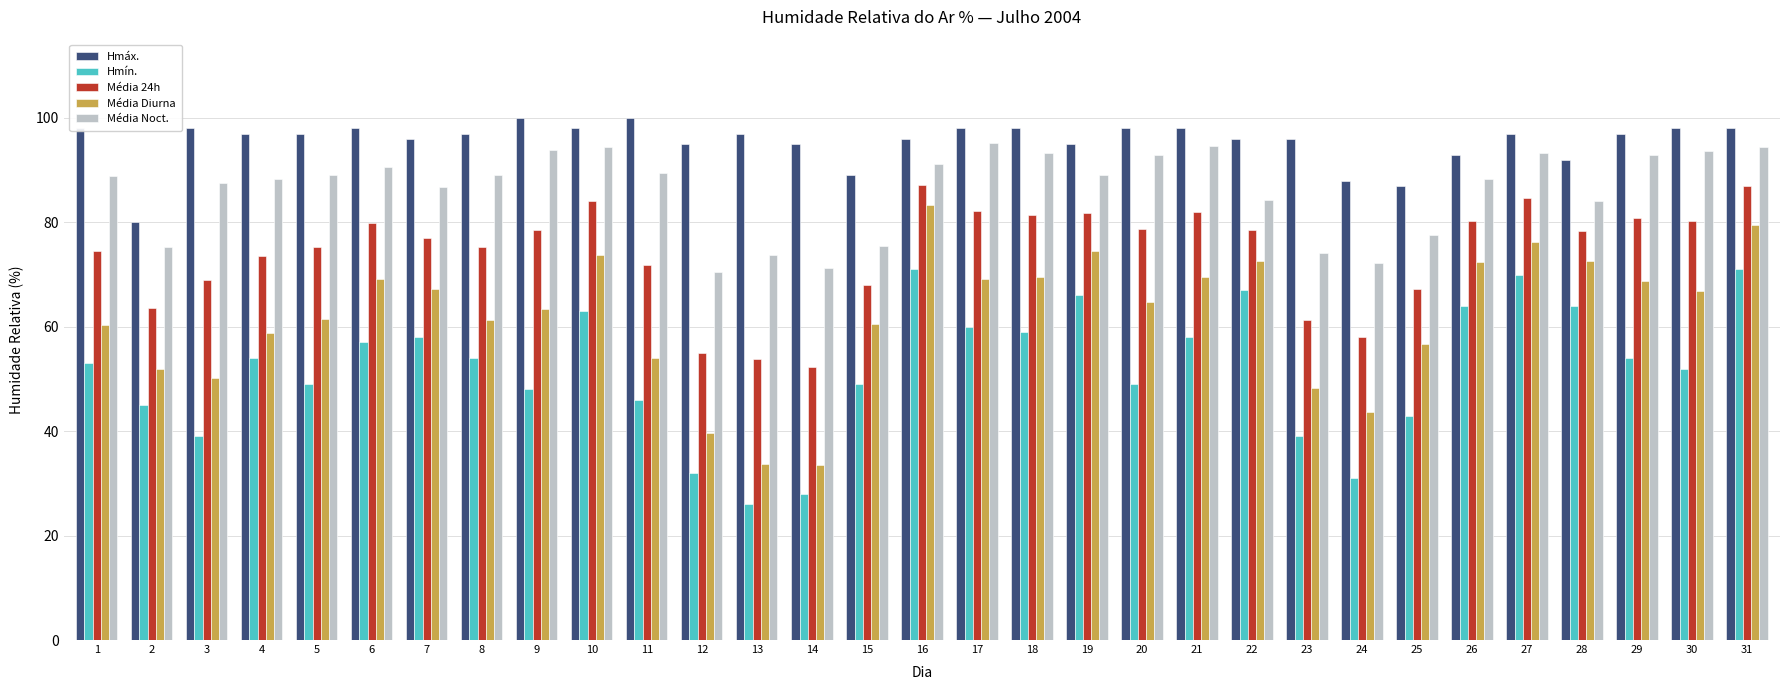

What is the average value of the Média Noct. series?

86.3